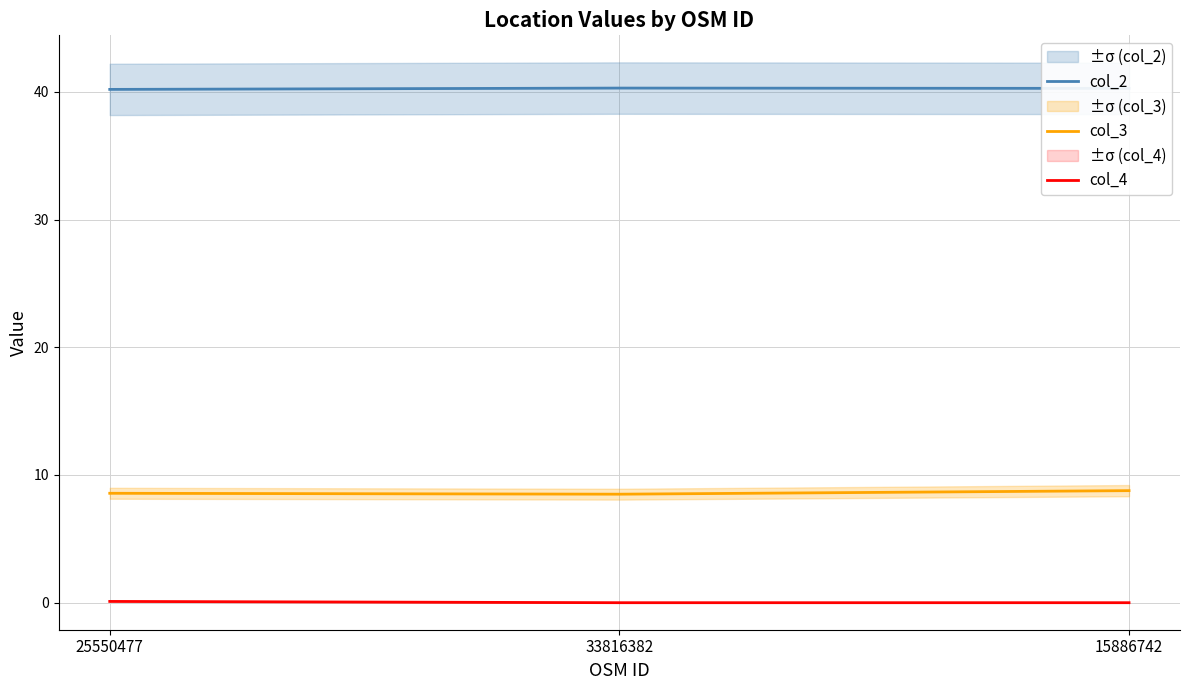

Rank the categories by col_4 value from lowest to highest.

33816382, 15886742, 25550477